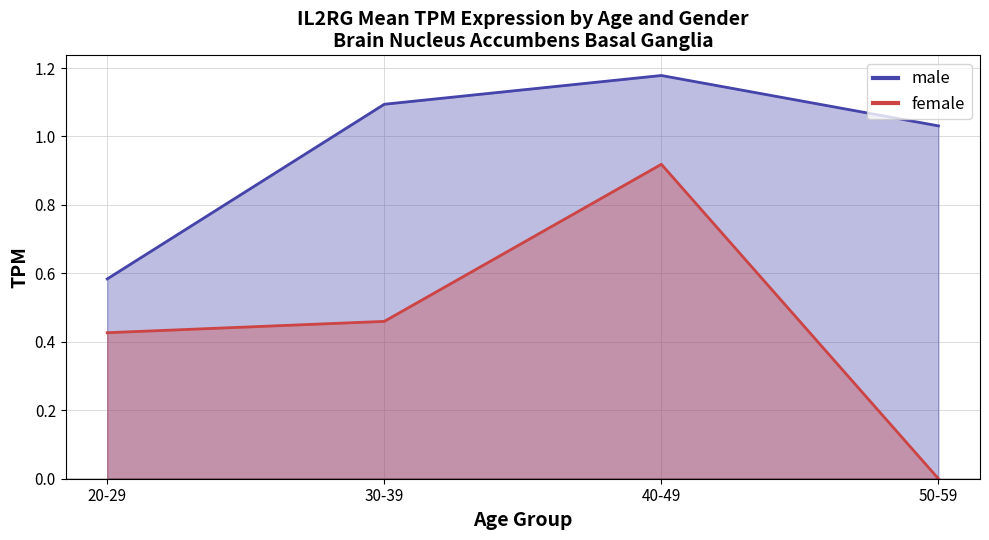

The value of male at 70-79 is 0.4. True or false?

False